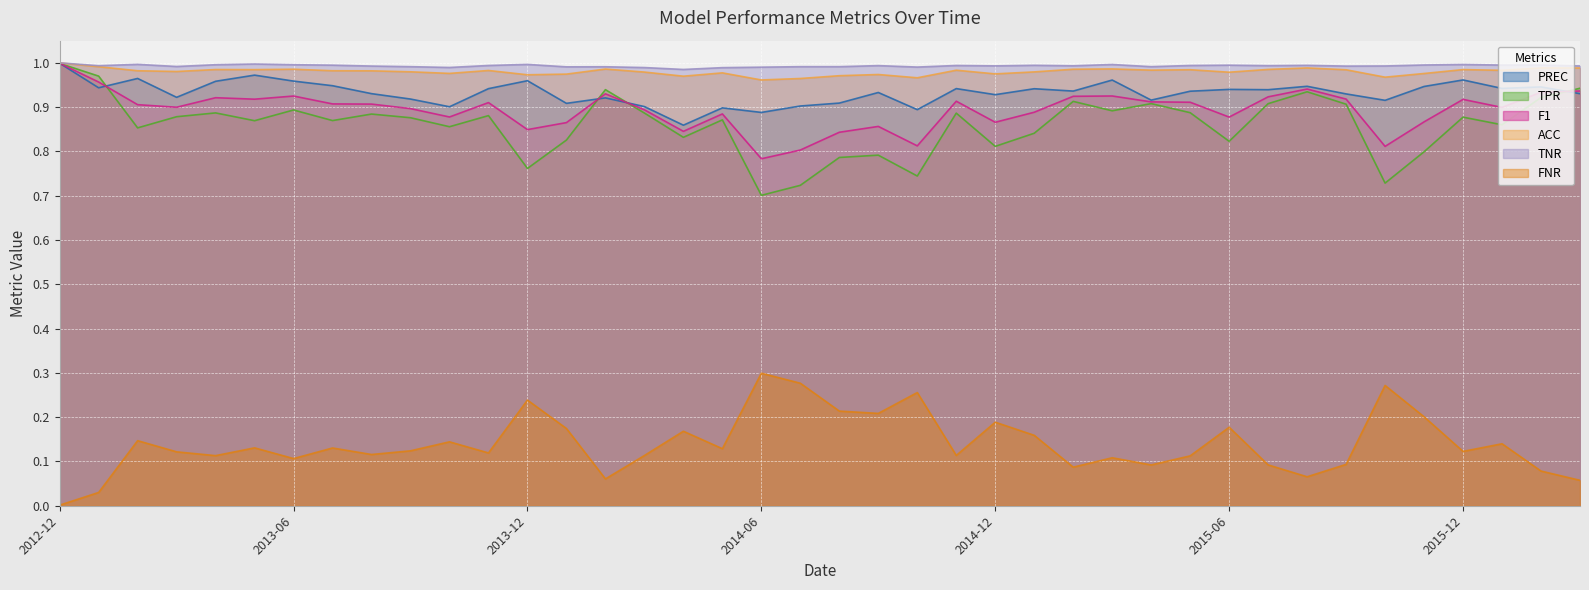

What are all the series names shown in the legend?

PREC, TPR, F1, ACC, TNR, FNR